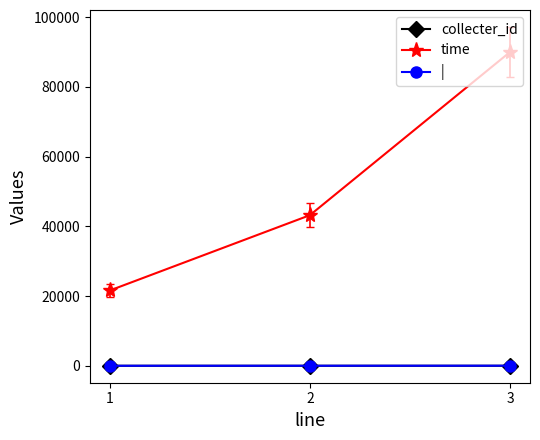

Is the value of collecter_id at 3 greater than the value of time at 3?

No